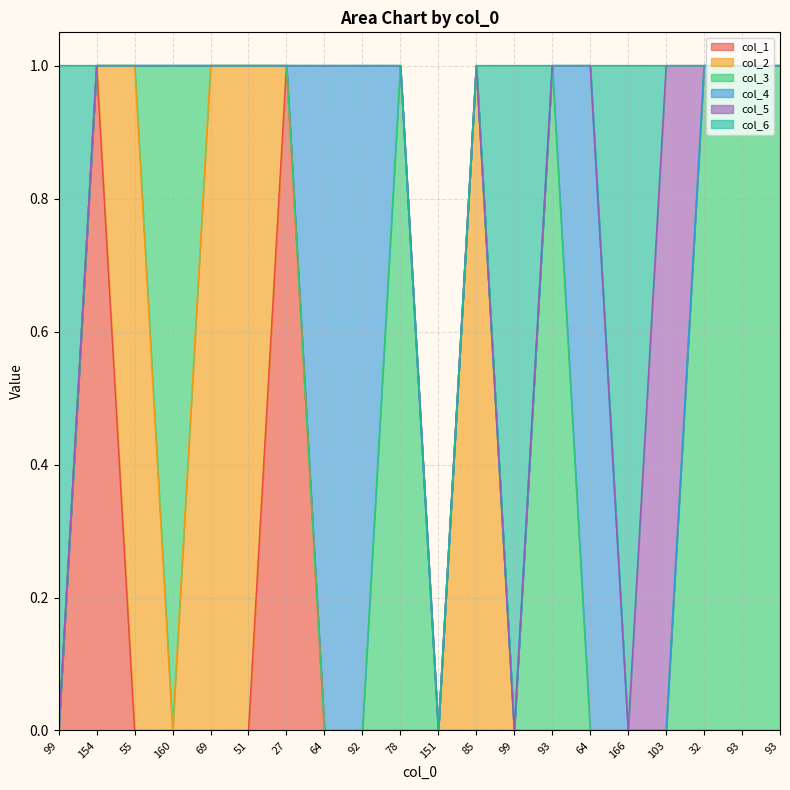

Reading left to right, list all the values displayed in this chart.

col_1: 99=0	154=1	55=0	160=0	69=0	51=0	27=1	64=0	92=0	78=0	151=0	85=0	99=0	93=0	64=0	166=0	103=0	32=0	93=0	93=0
col_2: 99=0	154=0	55=1	160=0	69=1	51=1	27=0	64=0	92=0	78=0	151=0	85=1	99=0	93=0	64=0	166=0	103=0	32=0	93=0	93=0
col_3: 99=0	154=0	55=0	160=1	69=0	51=0	27=0	64=0	92=0	78=1	151=0	85=0	99=0	93=1	64=0	166=0	103=0	32=1	93=1	93=1
col_4: 99=0	154=0	55=0	160=0	69=0	51=0	27=0	64=1	92=1	78=0	151=0	85=0	99=0	93=0	64=1	166=0	103=0	32=0	93=0	93=0
col_5: 99=0	154=0	55=0	160=0	69=0	51=0	27=0	64=0	92=0	78=0	151=0	85=0	99=0	93=0	64=0	166=0	103=1	32=0	93=0	93=0
col_6: 99=1	154=0	55=0	160=0	69=0	51=0	27=0	64=0	92=0	78=0	151=0	85=0	99=1	93=0	64=0	166=1	103=0	32=0	93=0	93=0